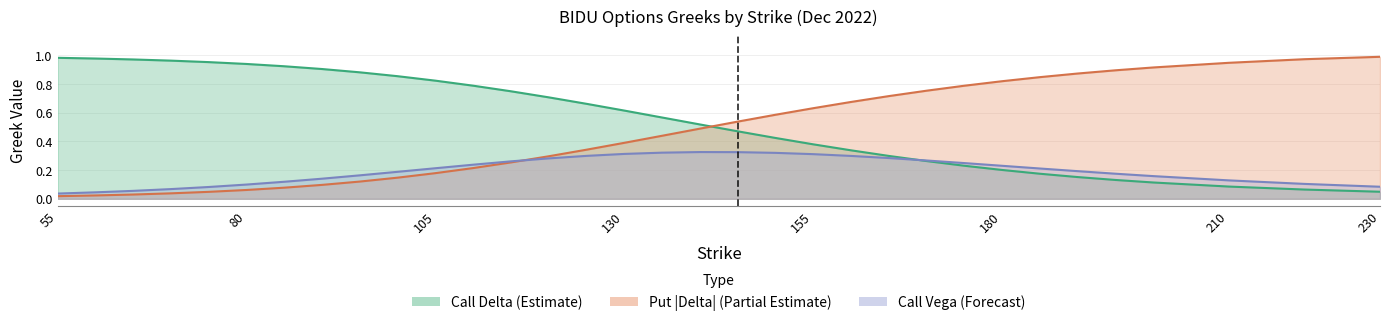

Reading left to right, transcribe all the data shown in this chart.

delta_c: 1.0	1.0	1.0	1.0	1.0	0.9	0.9	0.9	0.9	0.9	0.8	0.8	0.7	0.7	0.7	0.6	0.6	0.5	0.5	0.4	0.4	0.3	0.3	0.3	0.2	0.2	0.2	0.2	0.1	0.1	0.1	0.1	0.0
delta_p: 0.0	0.0	0.0	0.0	0.0	0.1	0.1	0.1	0.1	0.1	0.2	0.2	0.3	0.3	0.3	0.4	0.4	0.5	0.5	0.6	0.6	0.7	0.7	0.8	0.8	0.8	0.8	0.9	0.9	0.9	0.9	1.0	1.0
vega_c: 0.0	0.0	0.1	0.1	0.1	0.1	0.1	0.1	0.2	0.2	0.2	0.2	0.3	0.3	0.3	0.3	0.3	0.3	0.3	0.3	0.3	0.3	0.3	0.3	0.2	0.2	0.2	0.2	0.2	0.2	0.1	0.1	0.1